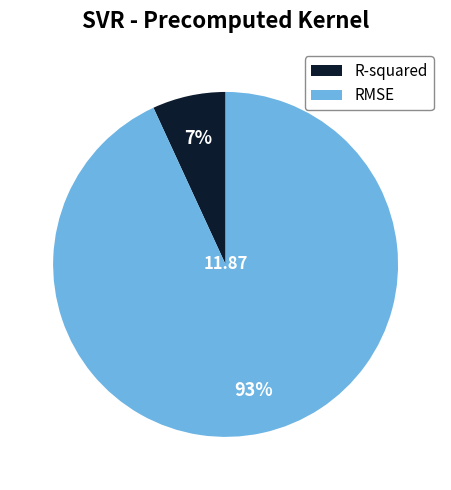

Is there any slice that represents more than half of the pie?

Yes